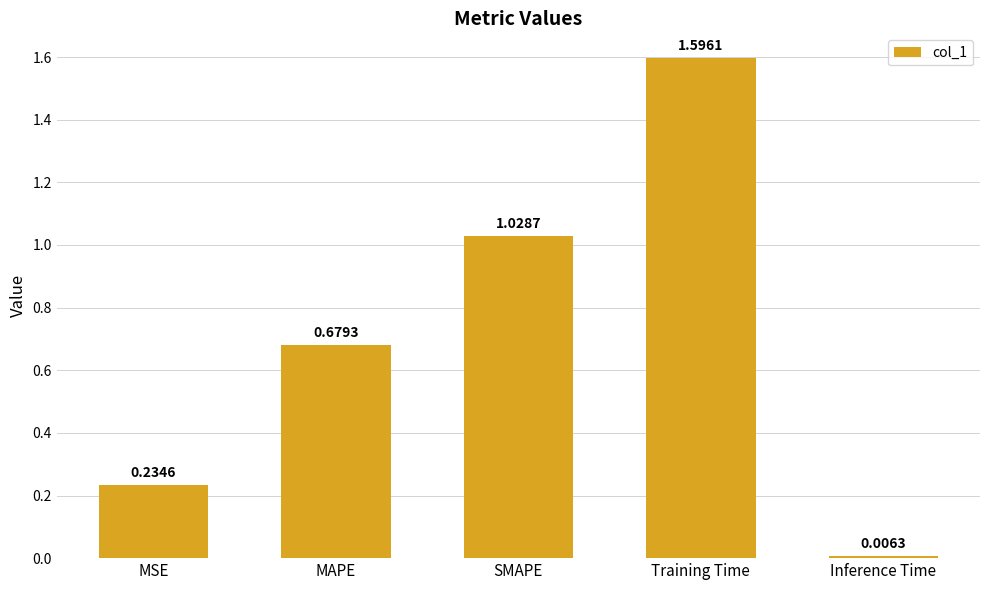

What is the label of the 4th bar from the right?

MAPE